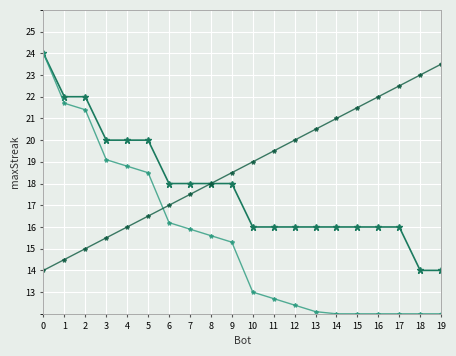

What is the minimum value shown in the chart?

12.0